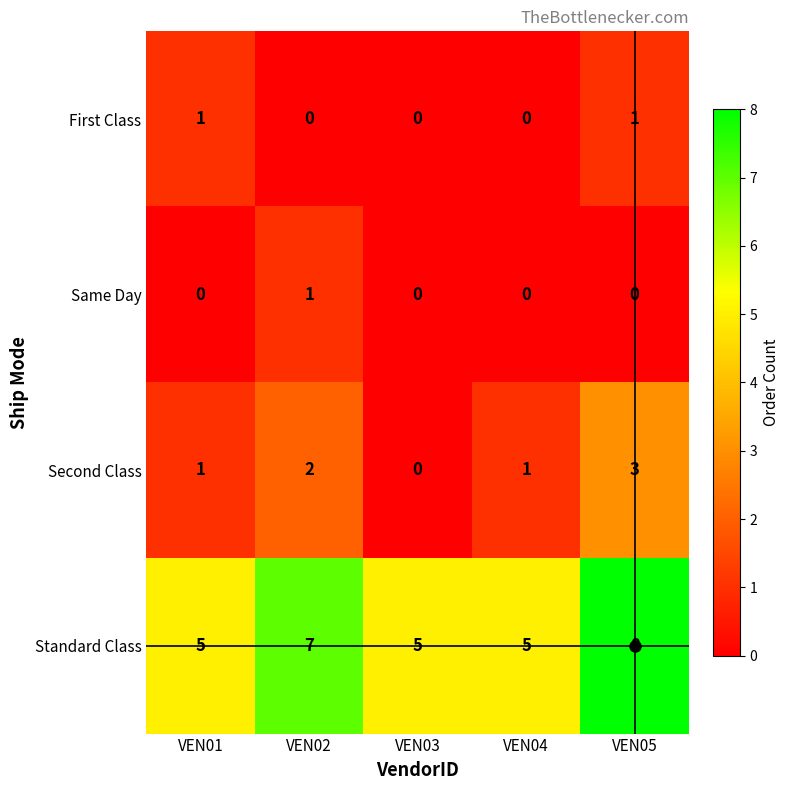

What is the spread (max minus min) of values at VEN01?

5